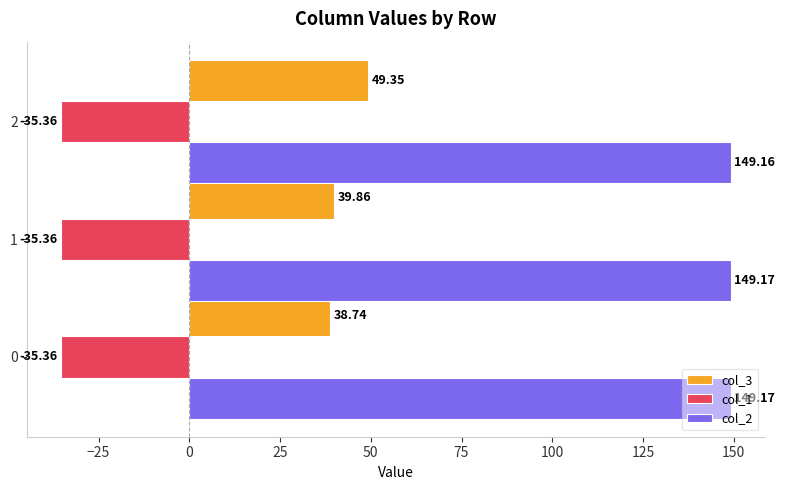

What is the total value across all series at 1?

153.7